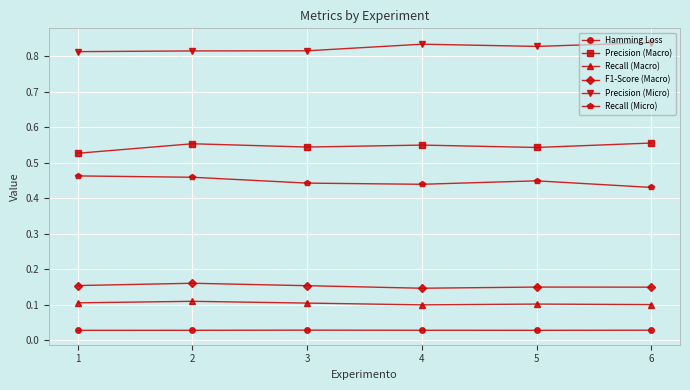

Rank the series at 3 from highest to lowest value.

Precision (Micro), Precision (Macro), Recall (Micro), F1-Score (Macro), Recall (Macro), Hamming Loss